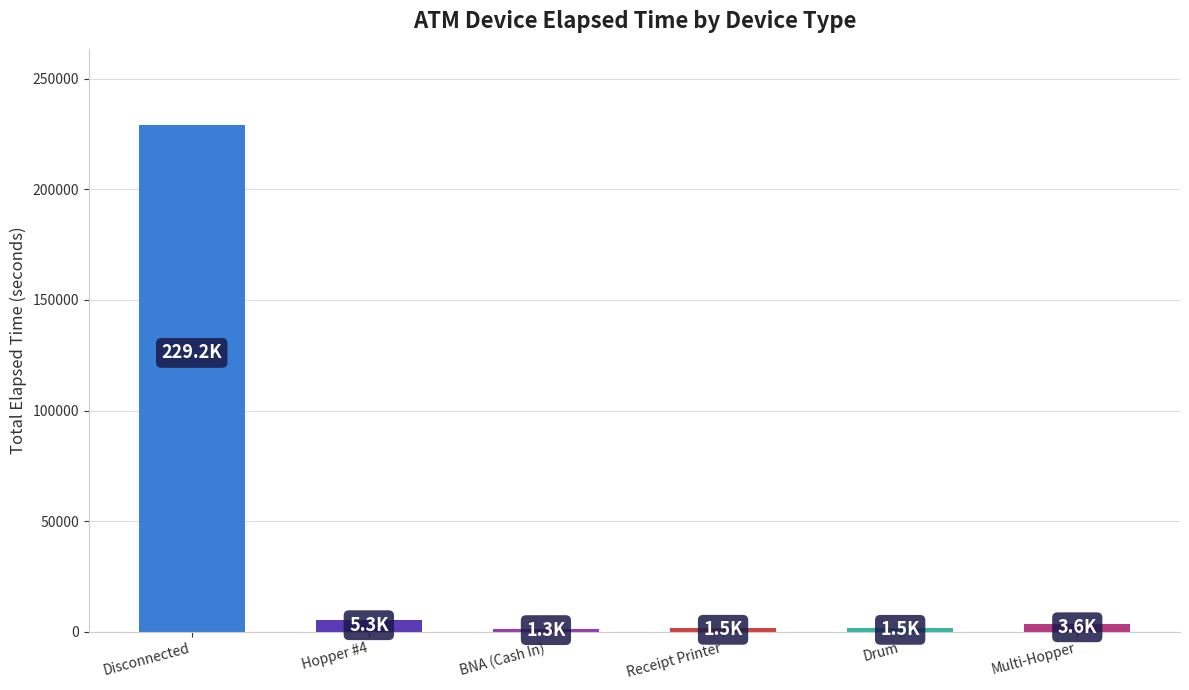

How many data points are less than 3630?

3